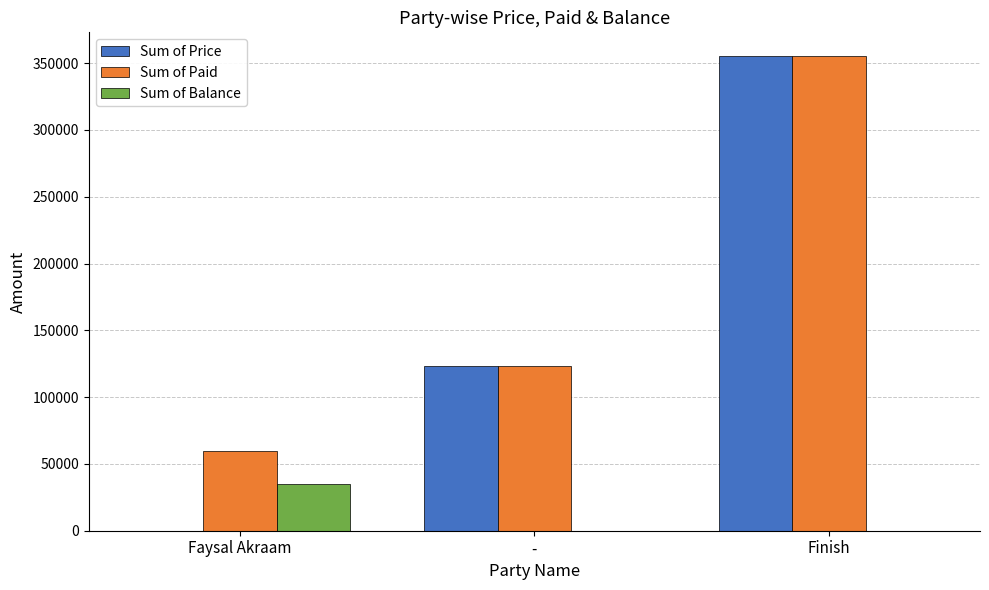

How many values in the Sum of Balance series exceed 0?

1